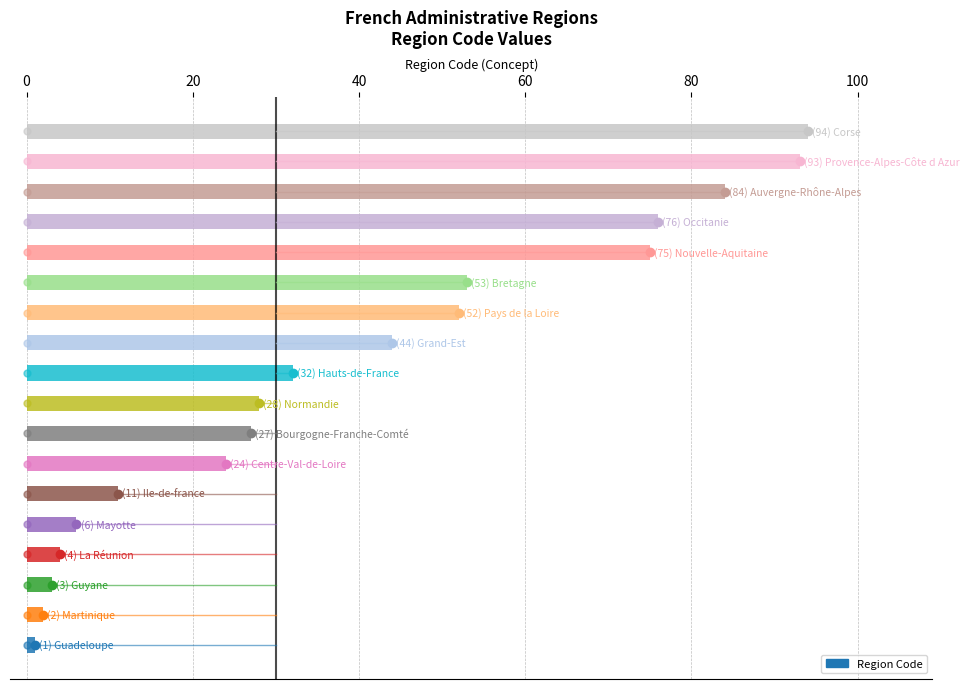

What is the difference between the maximum and minimum values?

93